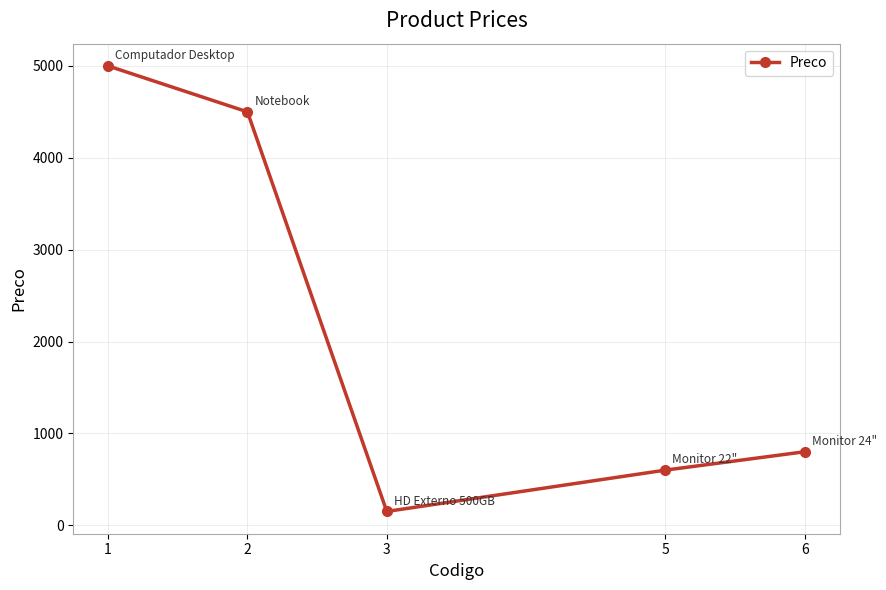

Is this an area chart (filled region under the line)?

No